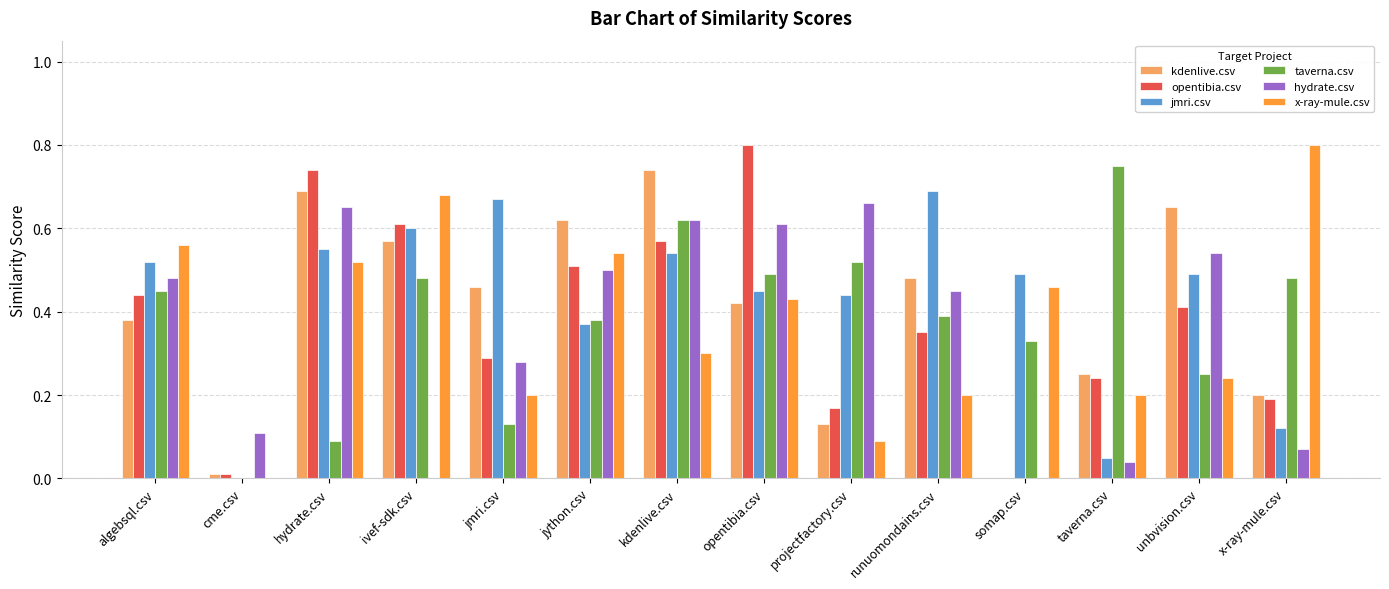

What is the total value across all series at kdenlive.csv?

3.4